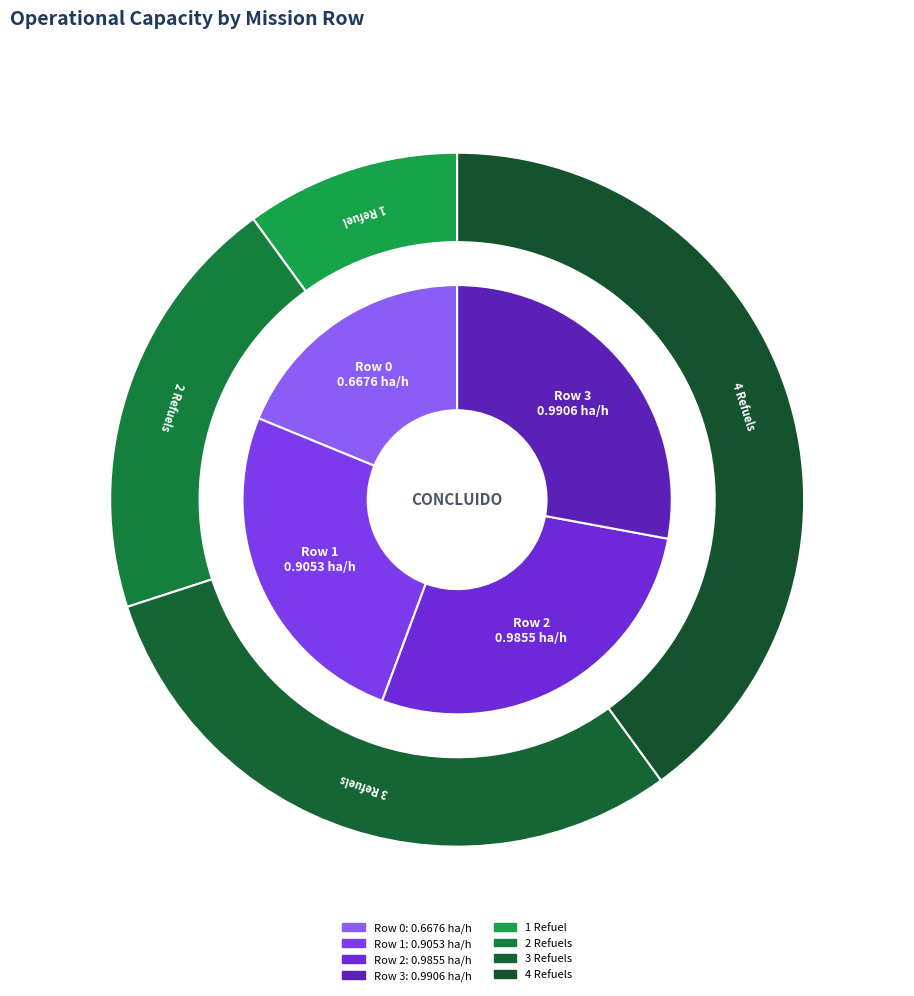

What is the smallest slice in the pie chart?

Row 0